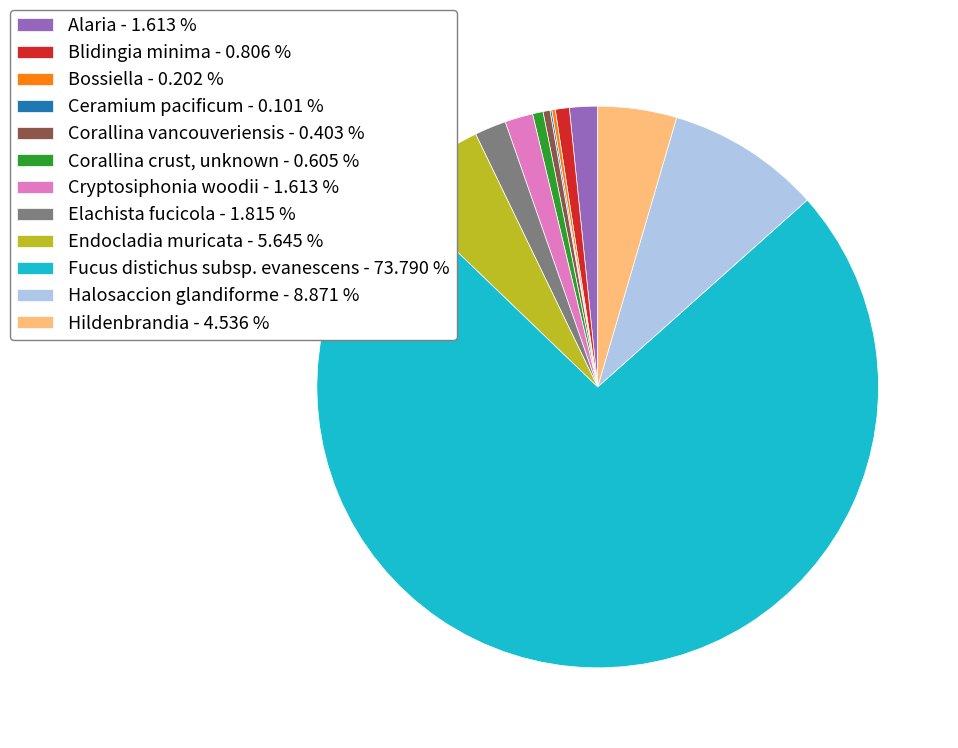

Is Fucus distichus subsp. evanescens - 73.790 % the majority of the pie?

Yes